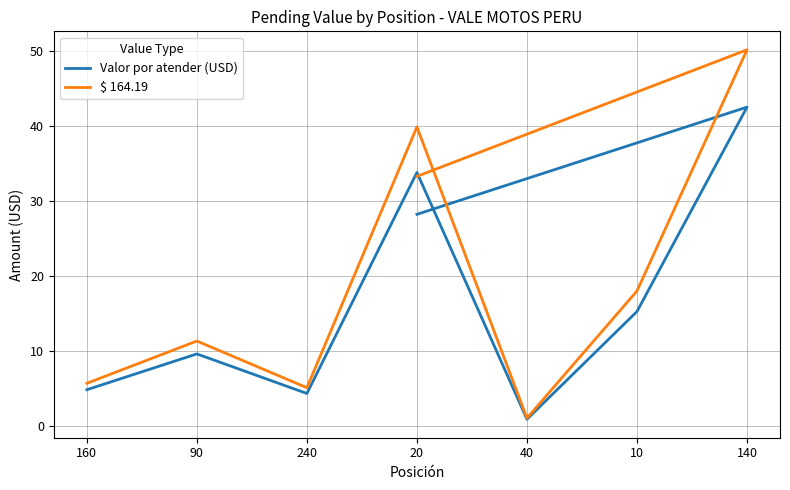

What is the average value of the $ 164.19 series?

20.5